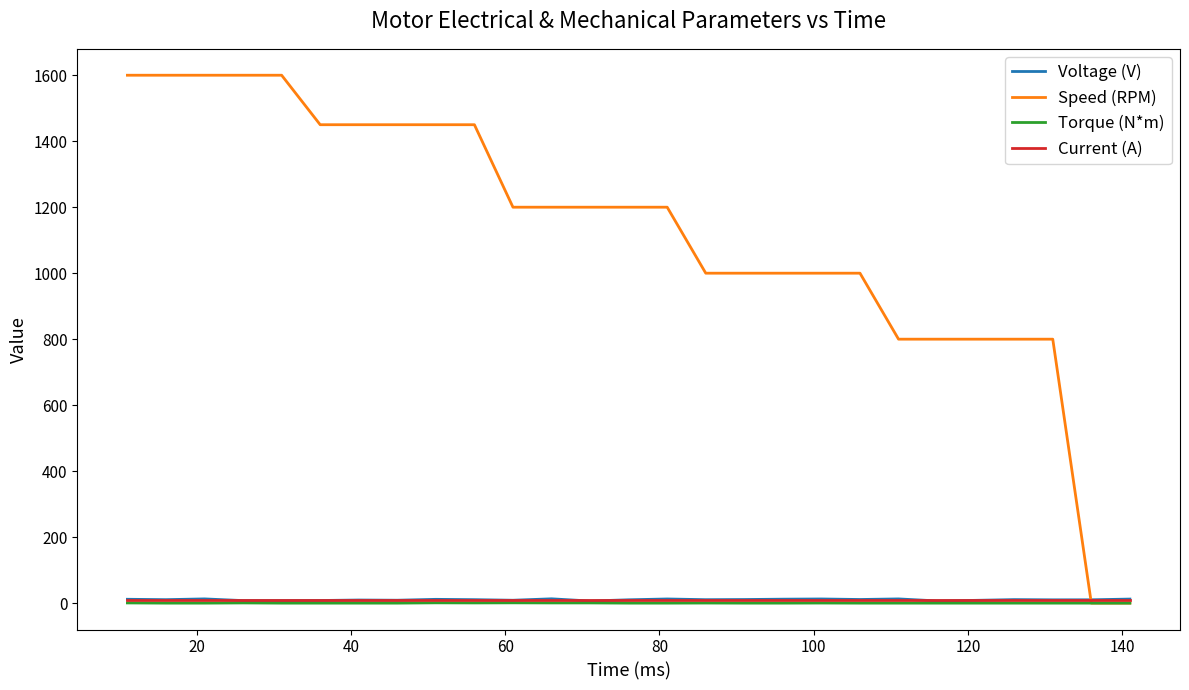

How many values in the Voltage (V) series are below 10?

10